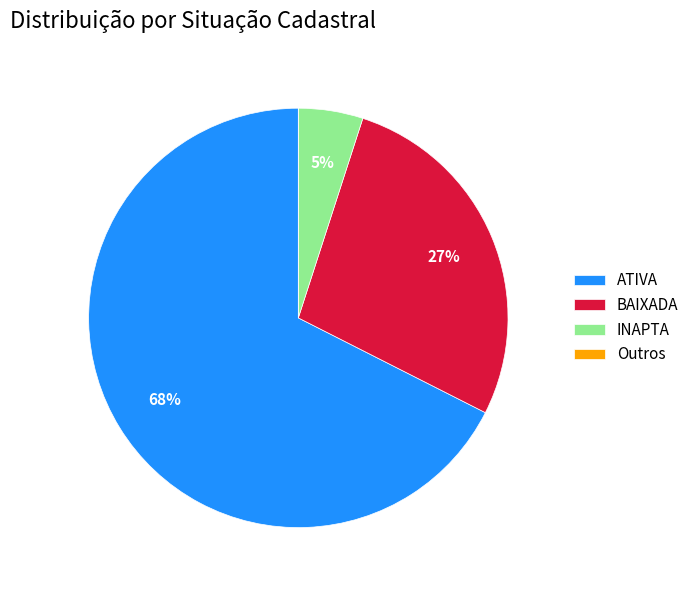

Combined, do ATIVA and BAIXADA account for over 50%?

Yes